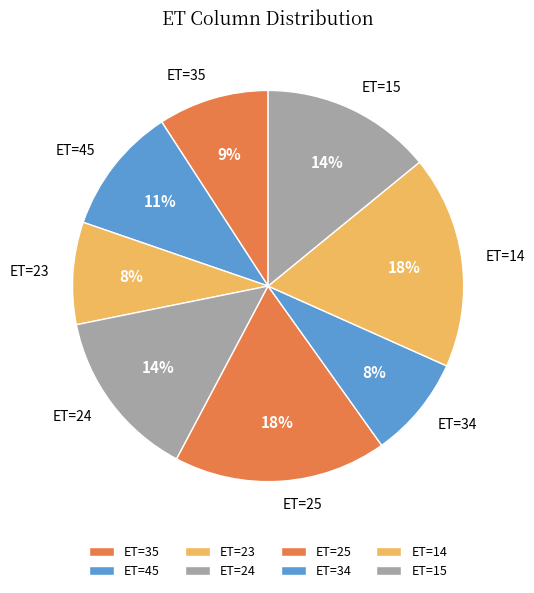

Combined, do ET=25 and ET=24 account for over 50%?

No